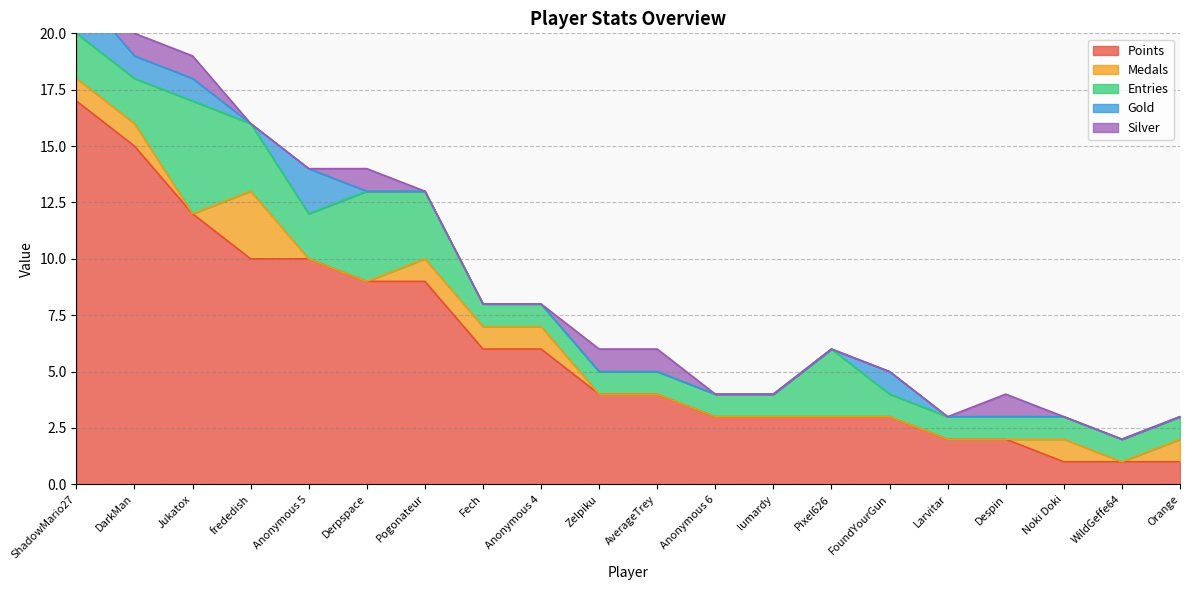

Which series has the largest total across all categories?

Points